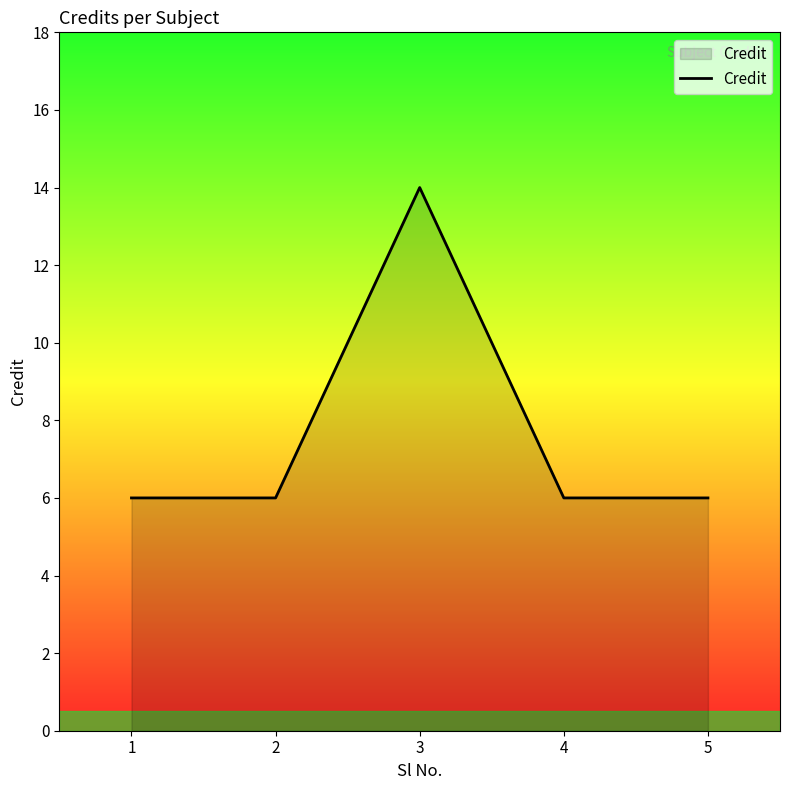

Reading left to right, extract all data points from this chart.

1=6	2=6	3=14	4=6	5=6